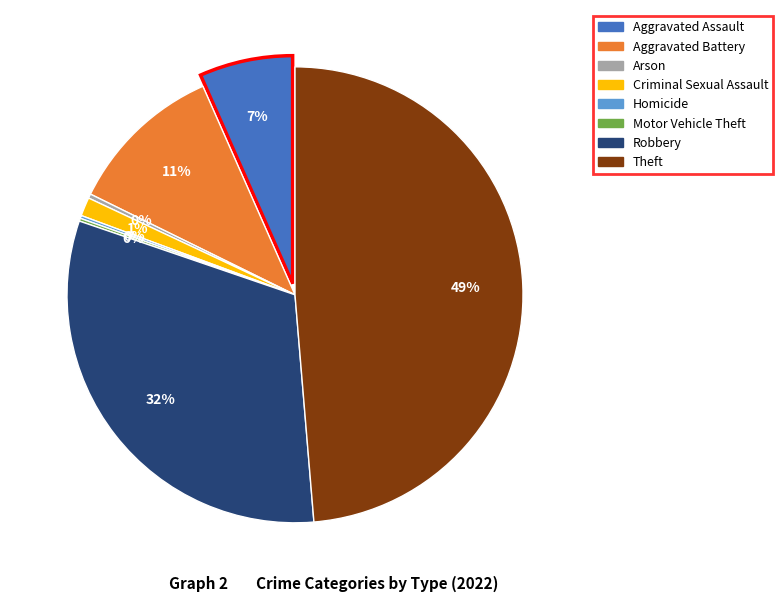

To the nearest percent, what portion does Aggravated Battery represent?

11%